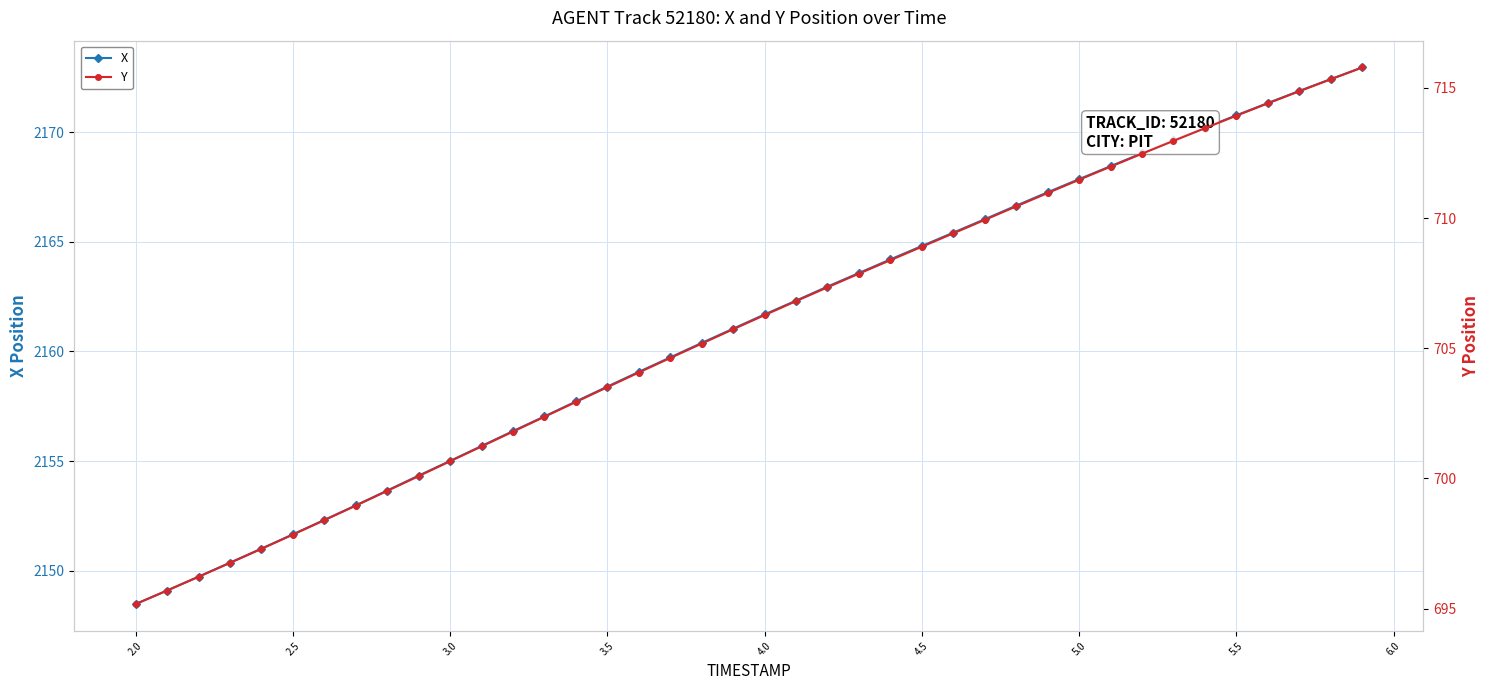

How many lines are shown in the chart?

2